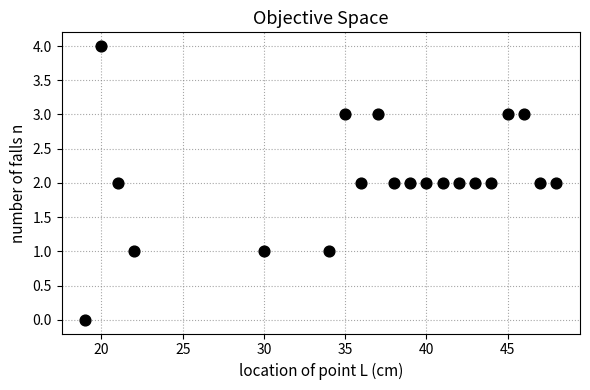

What is the range of Y values (max minus min)?

4